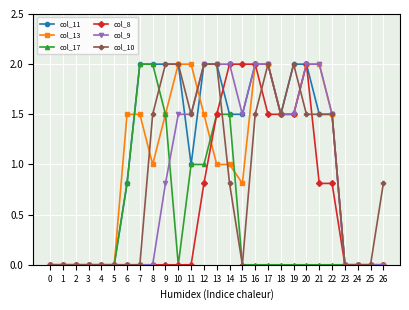

What is the highest value of the col_11 series?

2.0